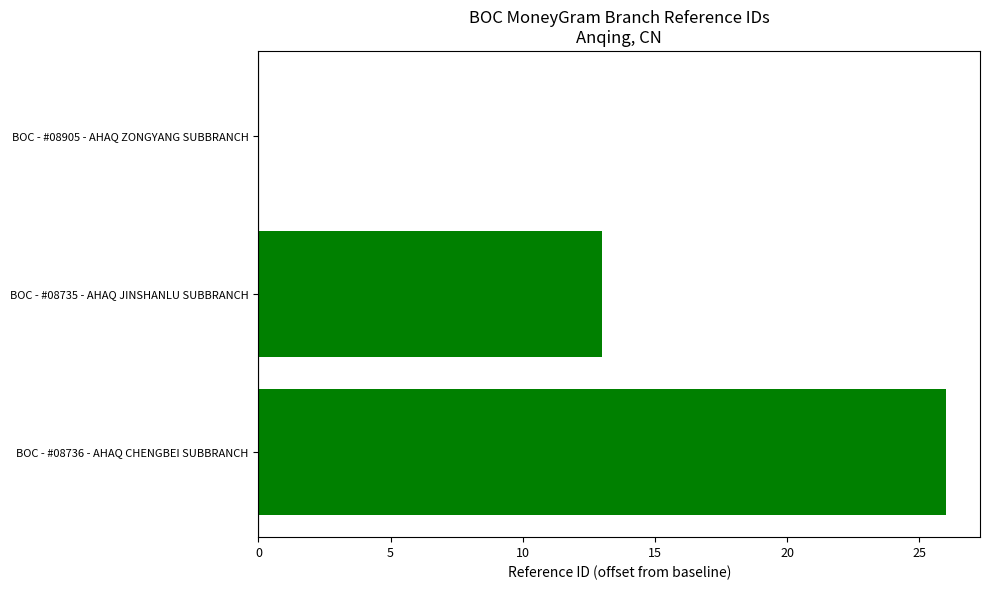

Which category has the highest value across all series?

BOC - #08736 - AHAQ CHENGBEI SUBBRANCH